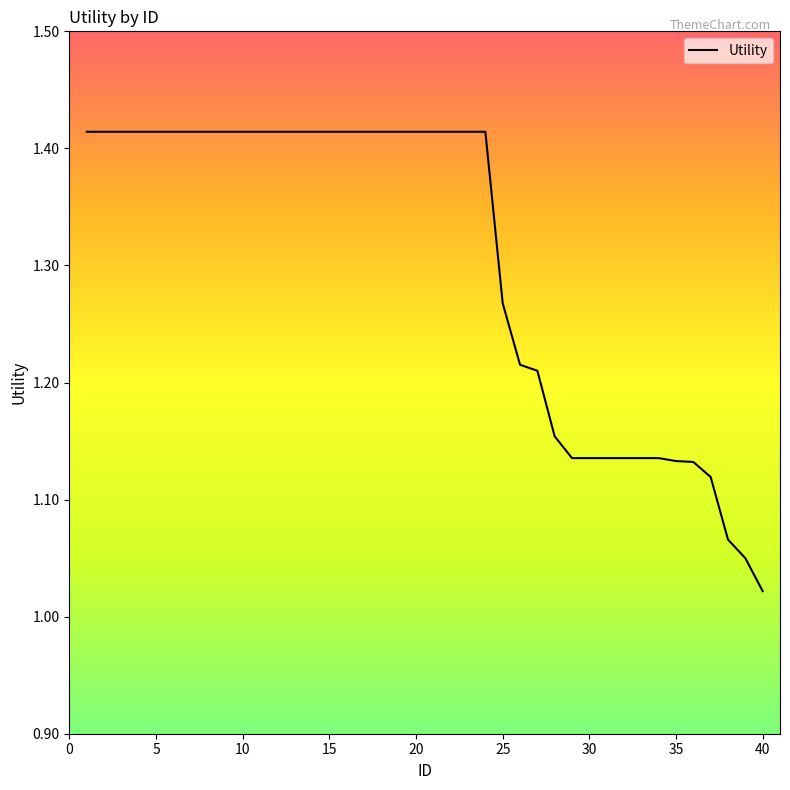

What is the difference between the maximum and minimum values?

0.4